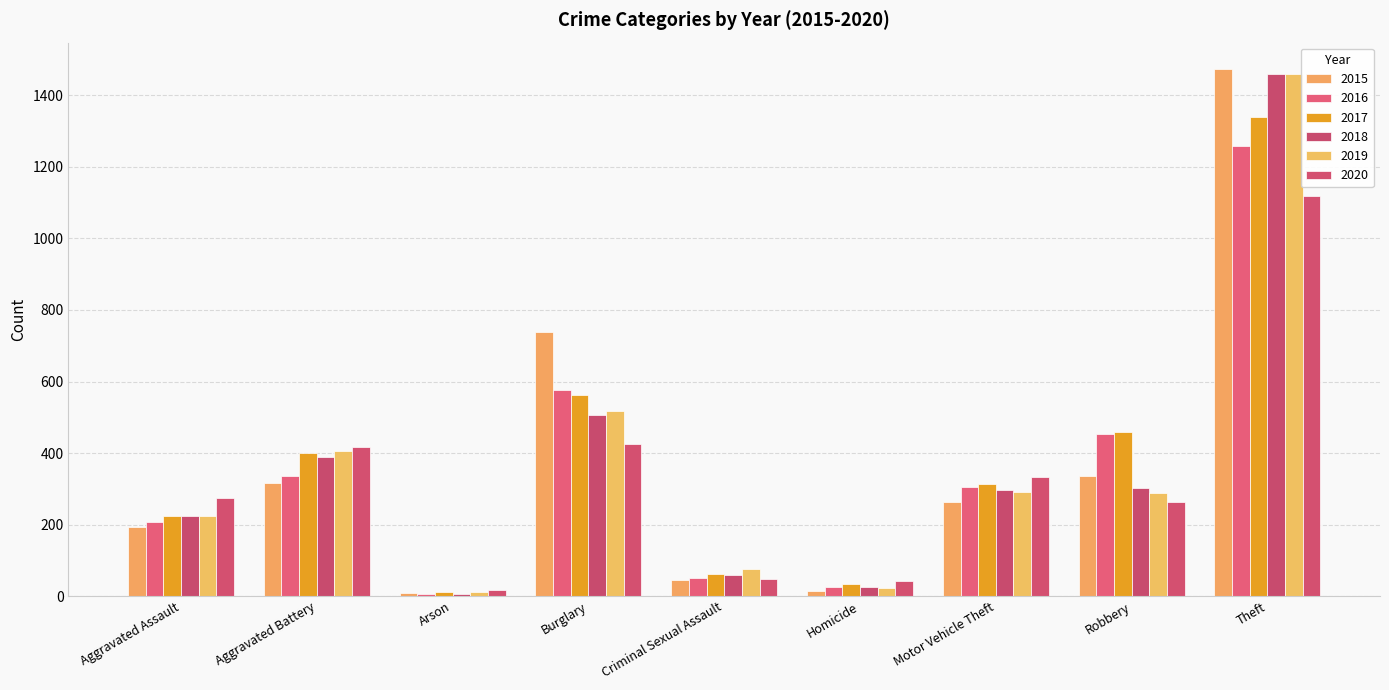

How many values in the 2019 series are below 287?

4